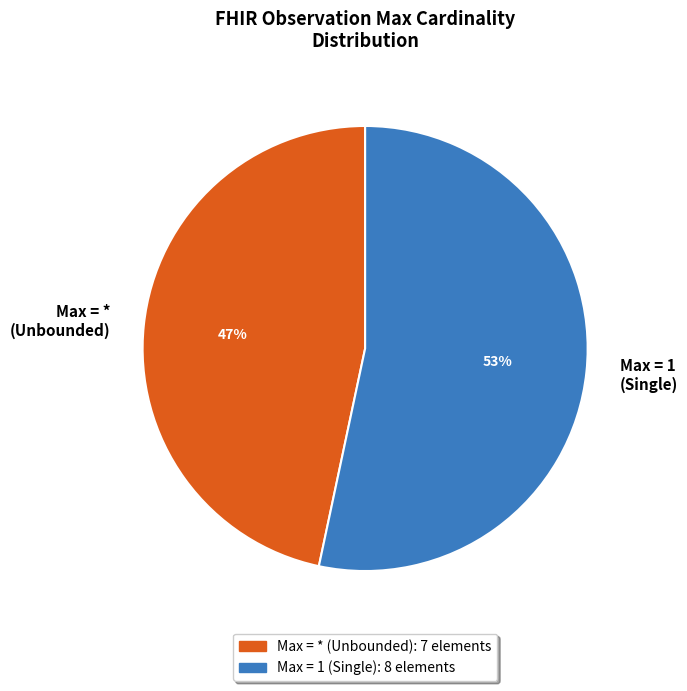

To the nearest percent, what is the combined percentage of Max = * (Unbounded) and Max = 1 (Single)?

100%